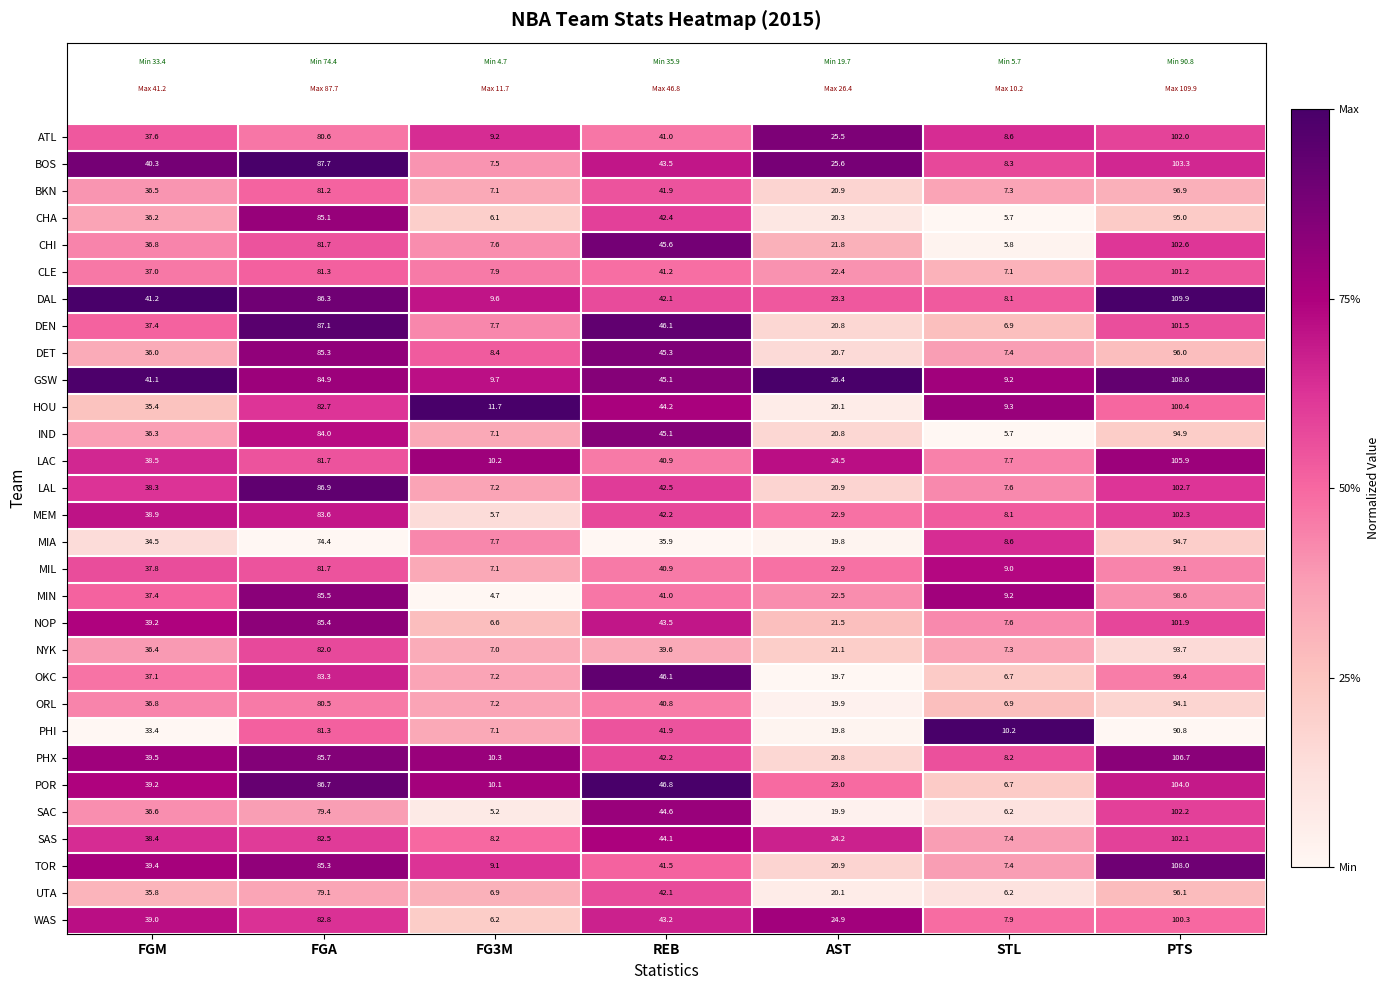

At which label is LAC closest to 56?

REB